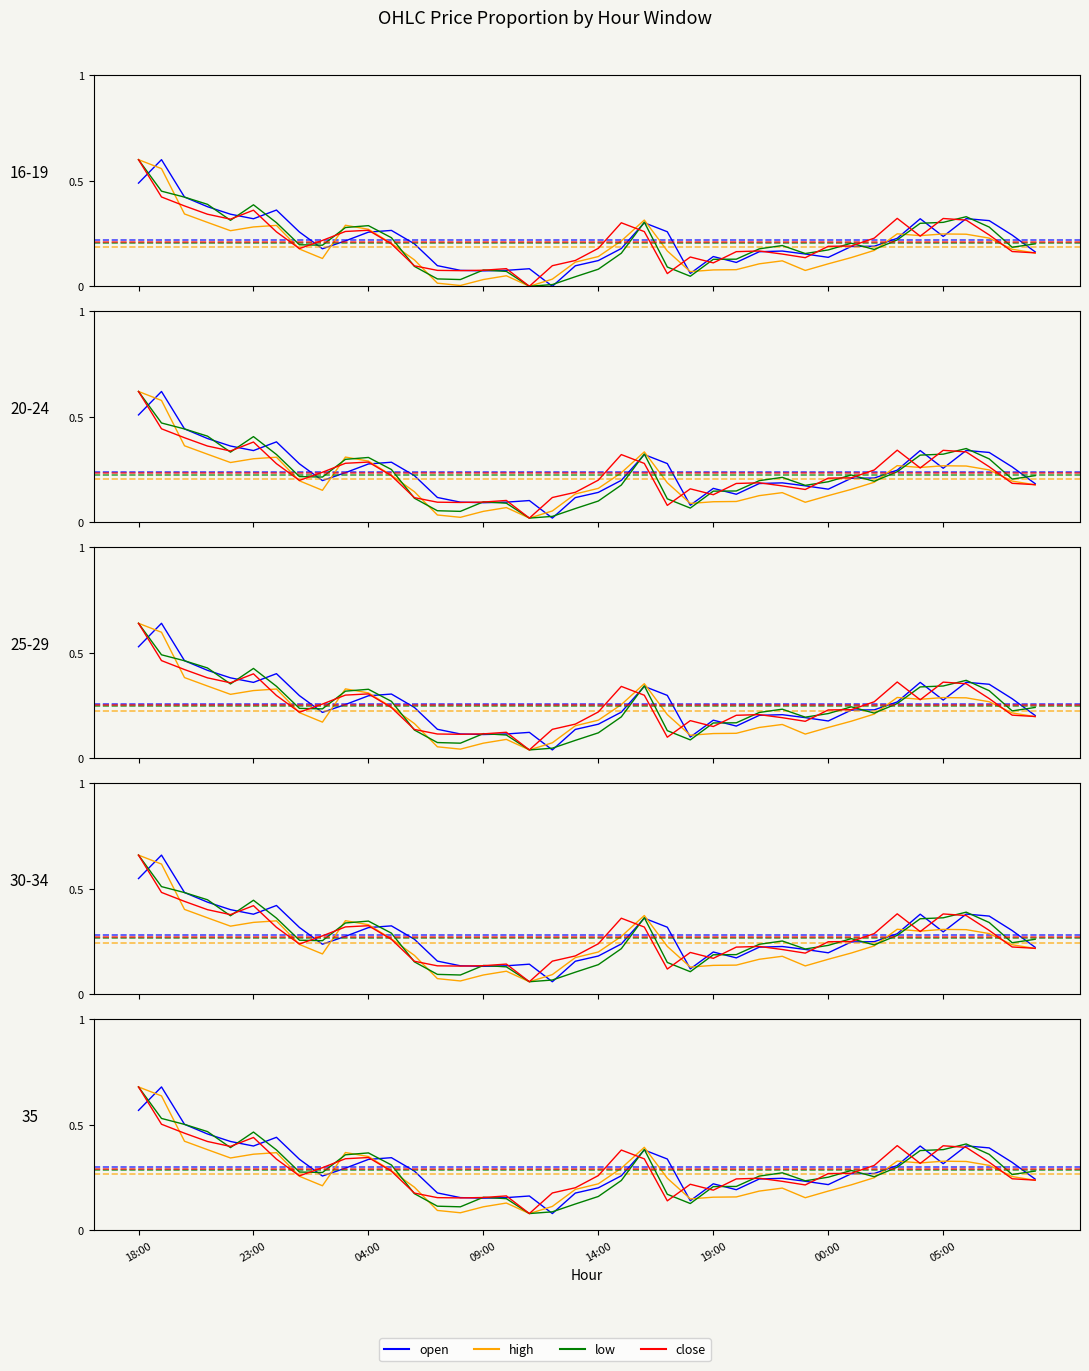

List the series in order of their peak value, lowest first.

low, open, close, high